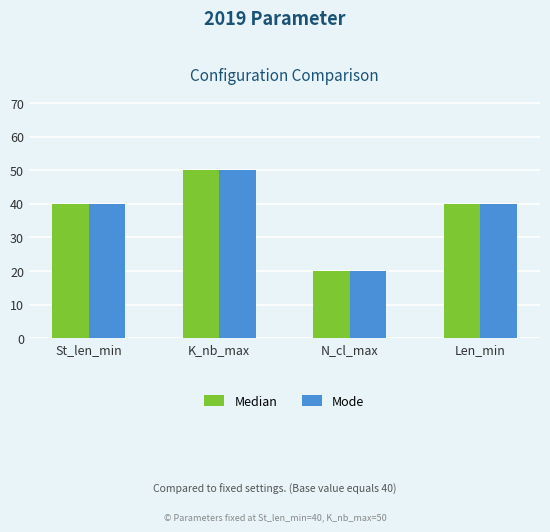

Count the Median values in the range 40 to 50.

3